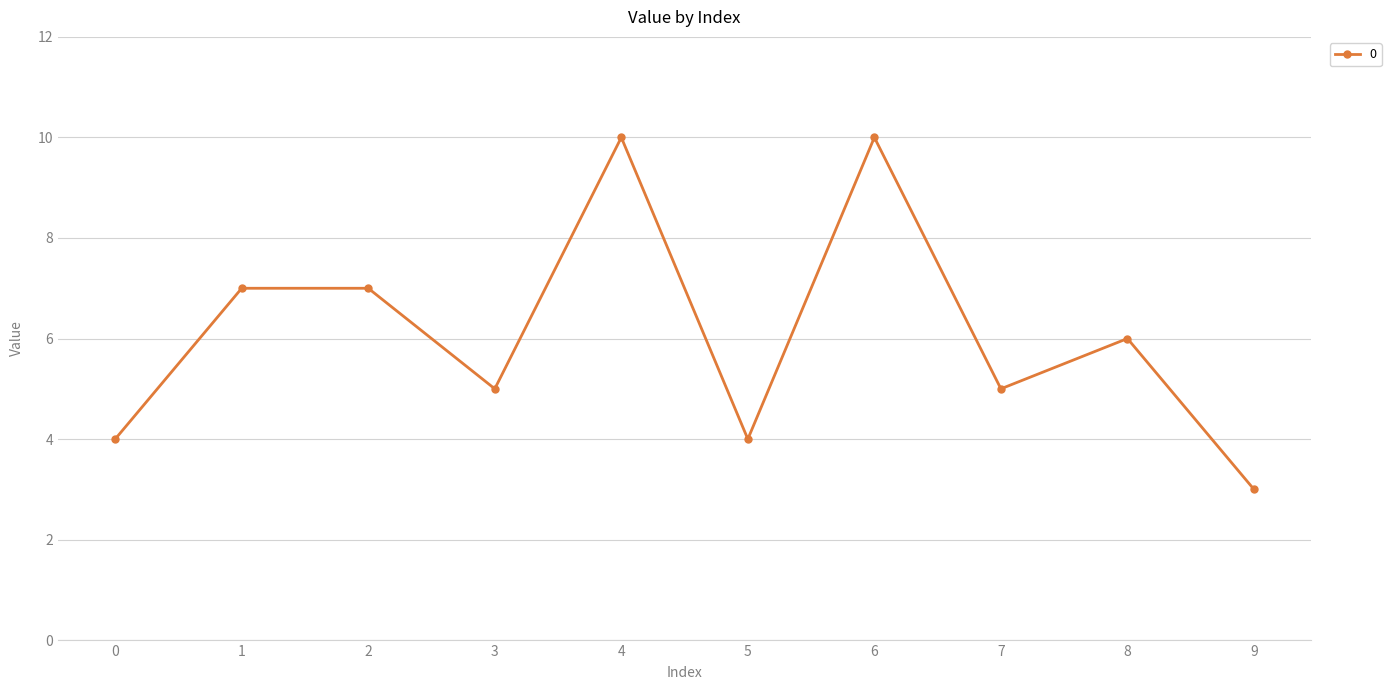

What is the sum of the values at 0 and 5?

8